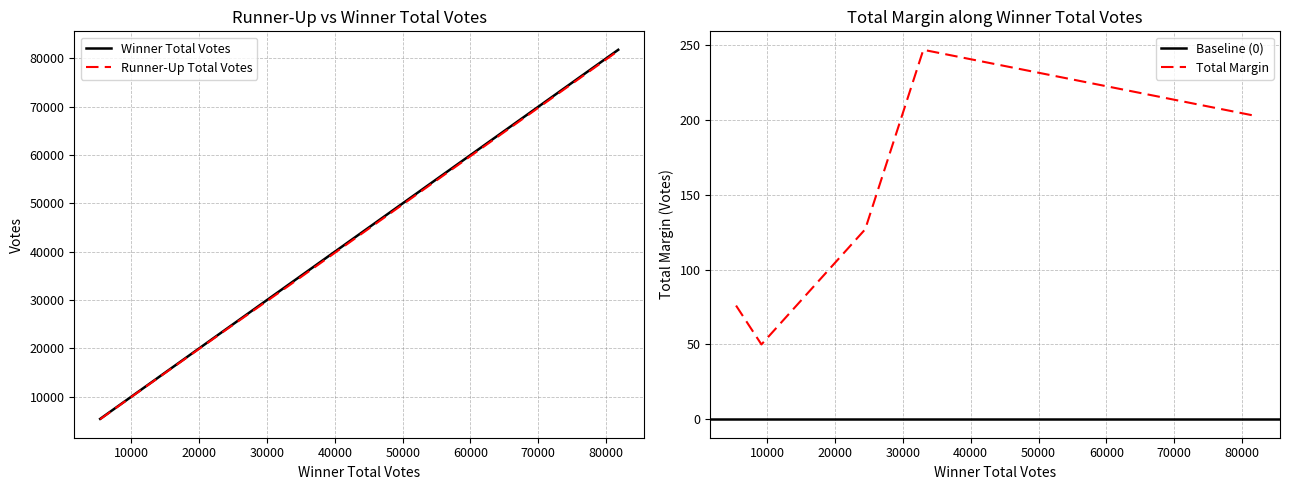

Count the Total Margin values in the range 76 to 203.

3